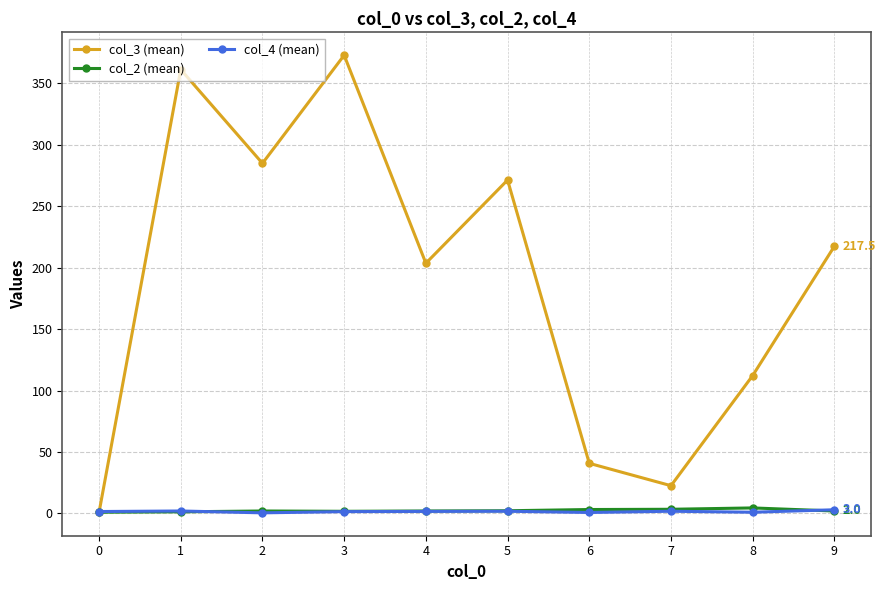

The col_4 (mean) series shows 1.8 at 7. True or false?

True